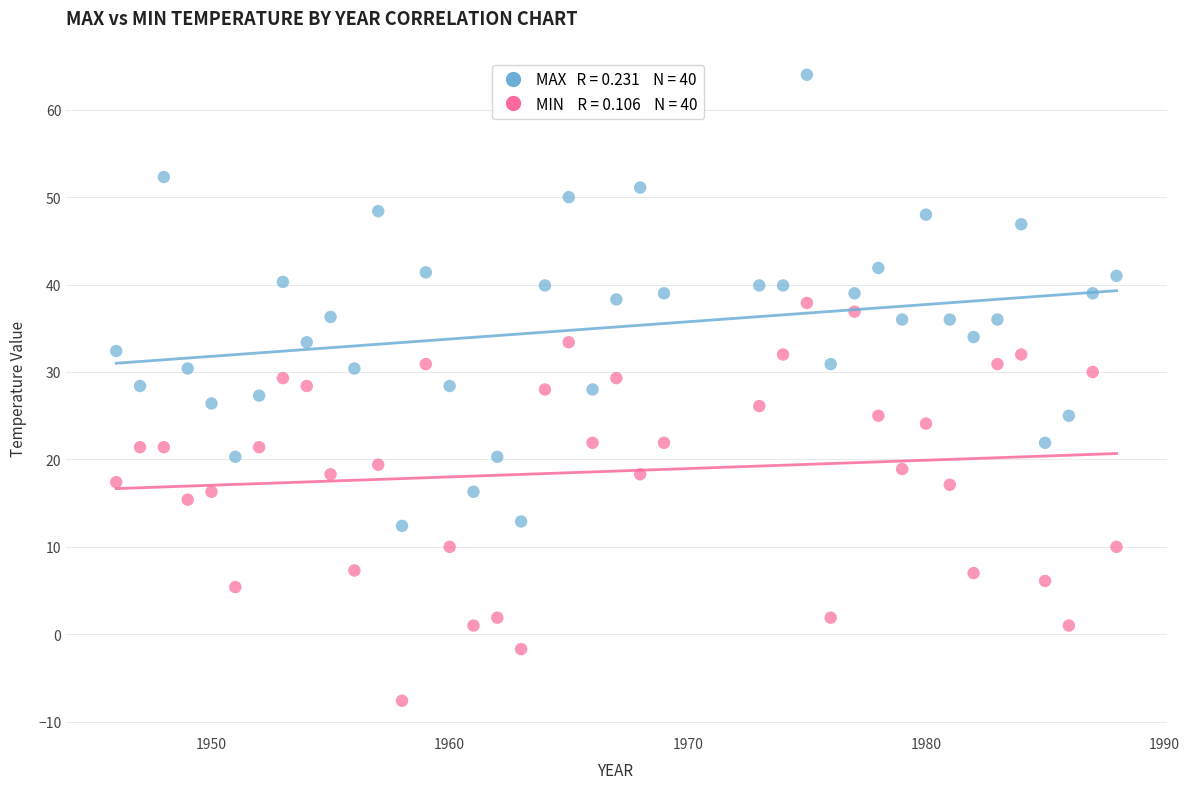

Across all data points, what is the range of Y values (max minus min)?

71.6